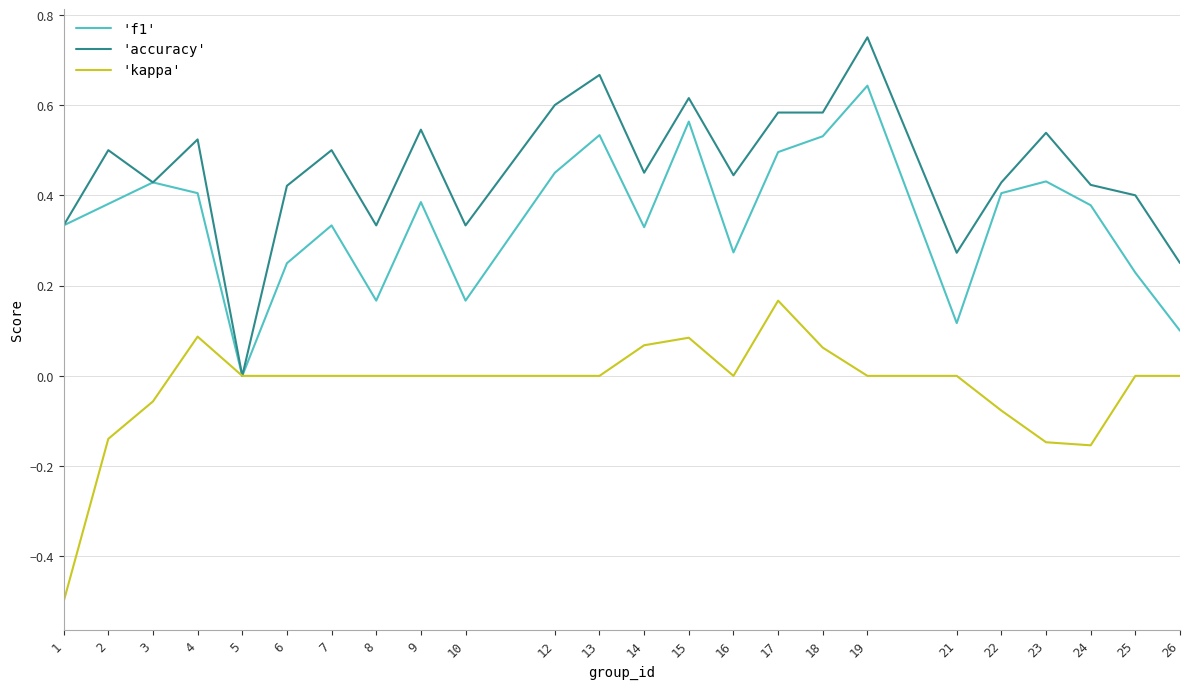

True or false: 'f1' has a value of 0.5 at 18.

True